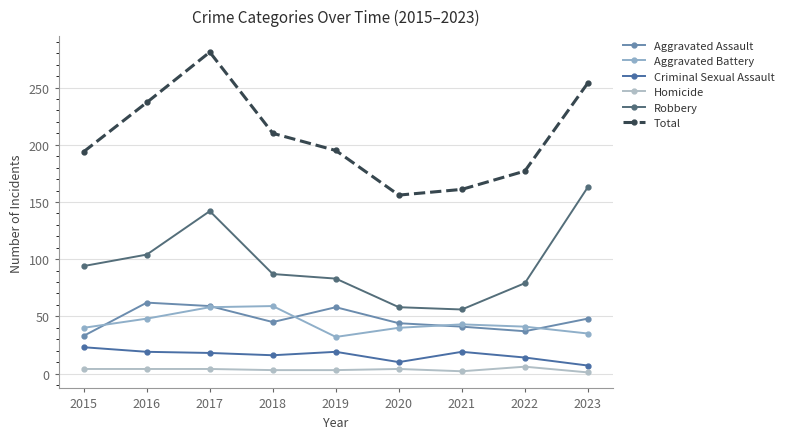

In Homicide, how many points are lower than both neighbors (excluding endpoints)?

1